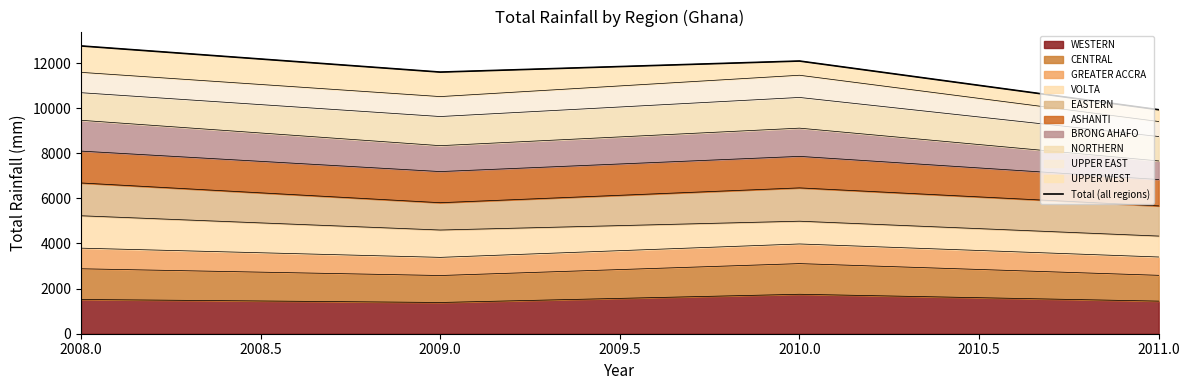

Is it true that WESTERN equals 1385 at 2009.0?

True